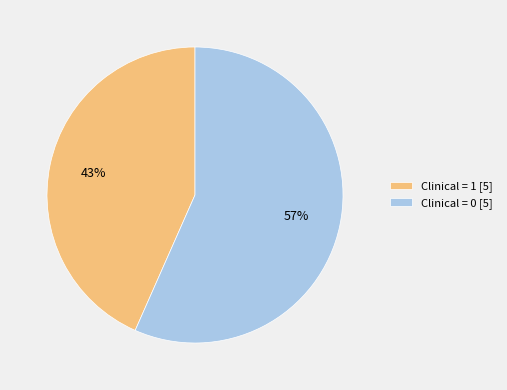

Count the number of slices in the pie.

2